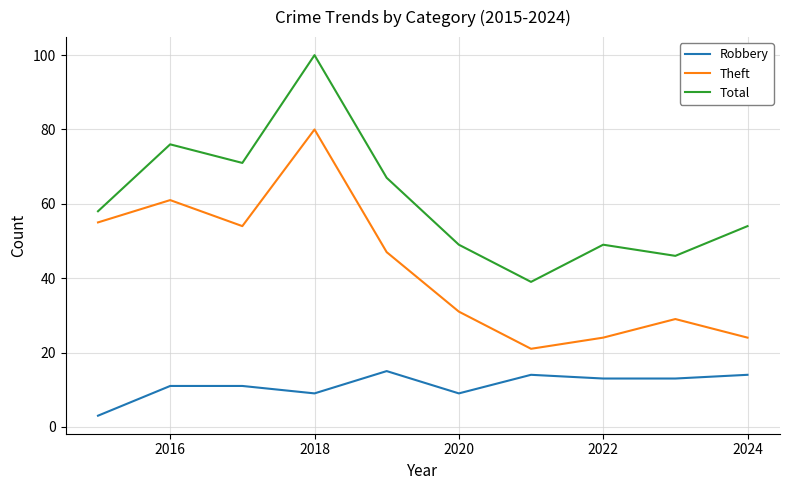

True or false: Robbery and Total intersect in this chart.

False